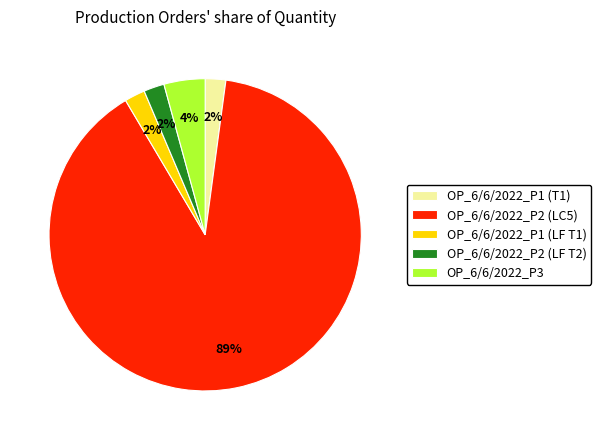

Is it true that OP_6/6/2022_P1 (LF T1) is 2% of the pie?

True